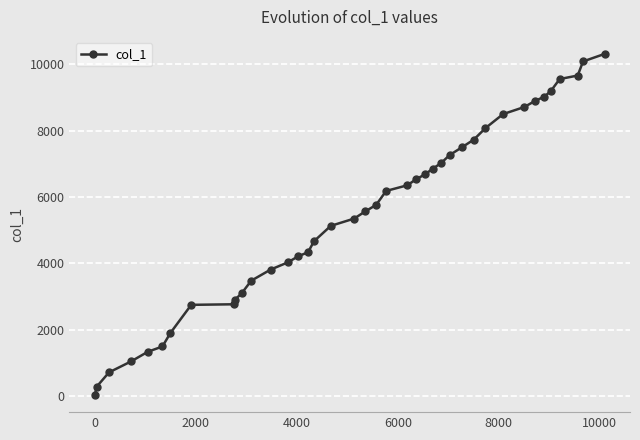

What is the maximum value shown in the chart?

10318